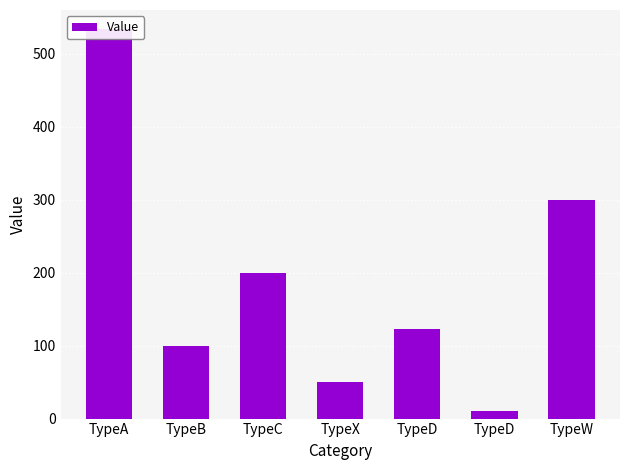

Reading right to left, list all the values displayed in this chart.

TypeW=300.0	TypeD=10.0	TypeD=123.5	TypeX=50.0	TypeC=200.0	TypeB=100.0	TypeA=533.6